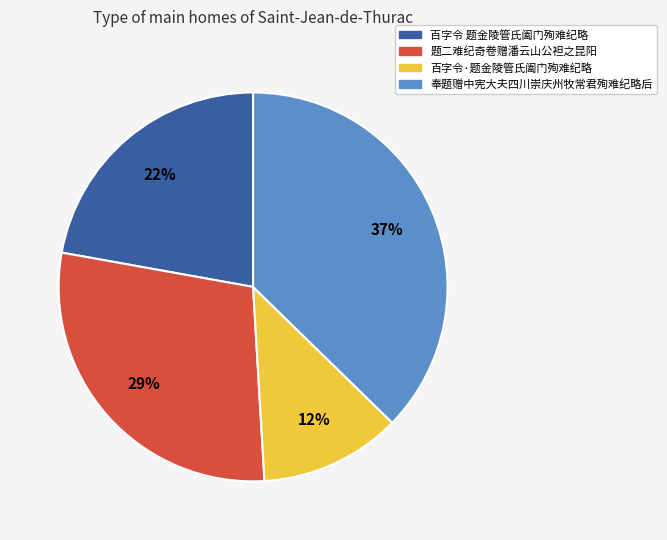

Rank the categories by value from lowest to highest.

百字令·题金陵管氏阖门殉难纪略, 百字令 题金陵管氏阖门殉难纪略, 题二难纪奇卷赠潘云山公袒之昆阳, 奉题赠中宪大夫四川崇庆州牧常君殉难纪略后